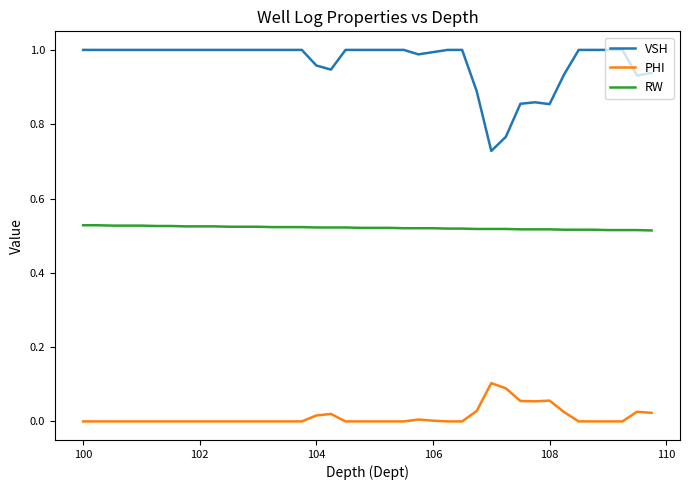

What is the difference between the maximum and minimum values in the VSH series?

0.3